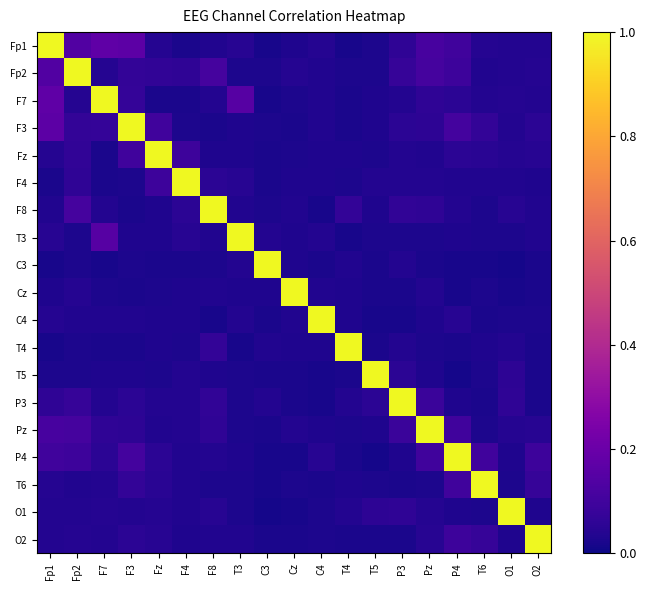

Reading left to right, what are all the values shown in this chart?

Fp1: Fp1=1.0	Fp2=0.1	F7=0.2	F3=0.2	Fz=0.0	F4=0.0	F8=0.0	T3=0.0	C3=0.0	Cz=0.0	C4=0.0	T4=0.0	T5=0.0	P3=0.1	Pz=0.1	P4=0.1	T6=0.0	O1=0.0	O2=0.0
Fp2: Fp1=0.1	Fp2=1.0	F7=0.0	F3=0.1	Fz=0.1	F4=0.1	F8=0.1	T3=0.0	C3=0.0	Cz=0.0	C4=0.0	T4=0.0	T5=0.0	P3=0.1	Pz=0.1	P4=0.1	T6=0.0	O1=0.0	O2=0.0
F7: Fp1=0.2	Fp2=0.0	F7=1.0	F3=0.1	Fz=0.0	F4=0.0	F8=0.0	T3=0.1	C3=0.0	Cz=0.0	C4=0.0	T4=0.0	T5=0.0	P3=0.0	Pz=0.1	P4=0.1	T6=0.0	O1=0.0	O2=0.0
F3: Fp1=0.2	Fp2=0.1	F7=0.1	F3=1.0	Fz=0.1	F4=0.0	F8=0.0	T3=0.0	C3=0.0	Cz=0.0	C4=0.0	T4=0.0	T5=0.0	P3=0.1	Pz=0.1	P4=0.1	T6=0.1	O1=0.0	O2=0.1
Fz: Fp1=0.0	Fp2=0.1	F7=0.0	F3=0.1	Fz=1.0	F4=0.1	F8=0.0	T3=0.0	C3=0.0	Cz=0.0	C4=0.0	T4=0.0	T5=0.0	P3=0.0	Pz=0.0	P4=0.1	T6=0.0	O1=0.0	O2=0.0
F4: Fp1=0.0	Fp2=0.1	F7=0.0	F3=0.0	Fz=0.1	F4=1.0	F8=0.1	T3=0.0	C3=0.0	Cz=0.0	C4=0.0	T4=0.0	T5=0.0	P3=0.0	Pz=0.0	P4=0.0	T6=0.0	O1=0.0	O2=0.0
F8: Fp1=0.0	Fp2=0.1	F7=0.0	F3=0.0	Fz=0.0	F4=0.1	F8=1.0	T3=0.0	C3=0.0	Cz=0.0	C4=0.0	T4=0.1	T5=0.0	P3=0.1	Pz=0.1	P4=0.0	T6=0.0	O1=0.0	O2=0.0
T3: Fp1=0.0	Fp2=0.0	F7=0.1	F3=0.0	Fz=0.0	F4=0.0	F8=0.0	T3=1.0	C3=0.0	Cz=0.0	C4=0.0	T4=0.0	T5=0.0	P3=0.0	Pz=0.0	P4=0.0	T6=0.0	O1=0.0	O2=0.0
C3: Fp1=0.0	Fp2=0.0	F7=0.0	F3=0.0	Fz=0.0	F4=0.0	F8=0.0	T3=0.0	C3=1.0	Cz=0.0	C4=0.0	T4=0.0	T5=0.0	P3=0.0	Pz=0.0	P4=0.0	T6=0.0	O1=0.0	O2=0.0
Cz: Fp1=0.0	Fp2=0.0	F7=0.0	F3=0.0	Fz=0.0	F4=0.0	F8=0.0	T3=0.0	C3=0.0	Cz=1.0	C4=0.0	T4=0.0	T5=0.0	P3=0.0	Pz=0.0	P4=0.0	T6=0.0	O1=0.0	O2=0.0
C4: Fp1=0.0	Fp2=0.0	F7=0.0	F3=0.0	Fz=0.0	F4=0.0	F8=0.0	T3=0.0	C3=0.0	Cz=0.0	C4=1.0	T4=0.0	T5=0.0	P3=0.0	Pz=0.0	P4=0.0	T6=0.0	O1=0.0	O2=0.0
T4: Fp1=0.0	Fp2=0.0	F7=0.0	F3=0.0	Fz=0.0	F4=0.0	F8=0.1	T3=0.0	C3=0.0	Cz=0.0	C4=0.0	T4=1.0	T5=0.0	P3=0.0	Pz=0.0	P4=0.0	T6=0.0	O1=0.0	O2=0.0
T5: Fp1=0.0	Fp2=0.0	F7=0.0	F3=0.0	Fz=0.0	F4=0.0	F8=0.0	T3=0.0	C3=0.0	Cz=0.0	C4=0.0	T4=0.0	T5=1.0	P3=0.1	Pz=0.0	P4=0.0	T6=0.0	O1=0.1	O2=0.0
P3: Fp1=0.1	Fp2=0.1	F7=0.0	F3=0.1	Fz=0.0	F4=0.0	F8=0.1	T3=0.0	C3=0.0	Cz=0.0	C4=0.0	T4=0.0	T5=0.1	P3=1.0	Pz=0.1	P4=0.0	T6=0.0	O1=0.1	O2=0.0
Pz: Fp1=0.1	Fp2=0.1	F7=0.1	F3=0.1	Fz=0.0	F4=0.0	F8=0.1	T3=0.0	C3=0.0	Cz=0.0	C4=0.0	T4=0.0	T5=0.0	P3=0.1	Pz=1.0	P4=0.1	T6=0.0	O1=0.0	O2=0.0
P4: Fp1=0.1	Fp2=0.1	F7=0.1	F3=0.1	Fz=0.1	F4=0.0	F8=0.0	T3=0.0	C3=0.0	Cz=0.0	C4=0.0	T4=0.0	T5=0.0	P3=0.0	Pz=0.1	P4=1.0	T6=0.1	O1=0.0	O2=0.1
T6: Fp1=0.0	Fp2=0.0	F7=0.0	F3=0.1	Fz=0.0	F4=0.0	F8=0.0	T3=0.0	C3=0.0	Cz=0.0	C4=0.0	T4=0.0	T5=0.0	P3=0.0	Pz=0.0	P4=0.1	T6=1.0	O1=0.0	O2=0.1
O1: Fp1=0.0	Fp2=0.0	F7=0.0	F3=0.0	Fz=0.0	F4=0.0	F8=0.0	T3=0.0	C3=0.0	Cz=0.0	C4=0.0	T4=0.0	T5=0.1	P3=0.1	Pz=0.0	P4=0.0	T6=0.0	O1=1.0	O2=0.0
O2: Fp1=0.0	Fp2=0.0	F7=0.0	F3=0.1	Fz=0.0	F4=0.0	F8=0.0	T3=0.0	C3=0.0	Cz=0.0	C4=0.0	T4=0.0	T5=0.0	P3=0.0	Pz=0.0	P4=0.1	T6=0.1	O1=0.0	O2=1.0